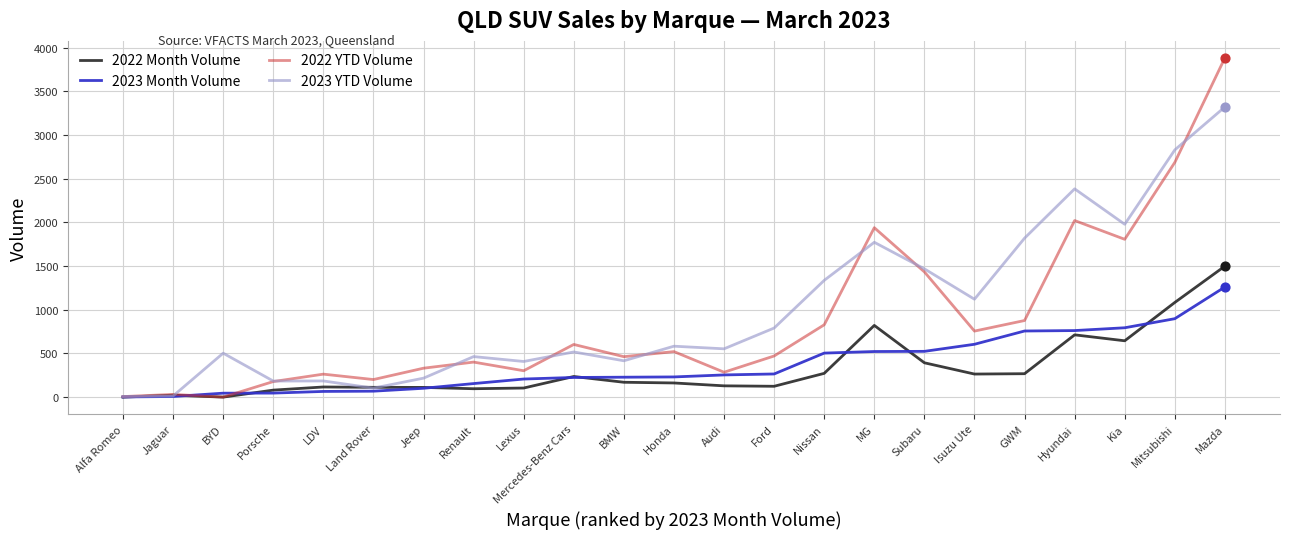

What are all the series names shown in the legend?

2022 Month Volume, 2023 Month Volume, 2022 YTD Volume, 2023 YTD Volume